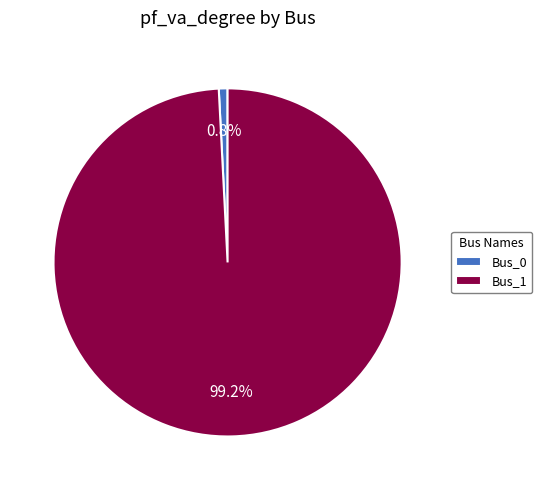

The Bus_0 slice represents 12% of the pie. True or false?

False